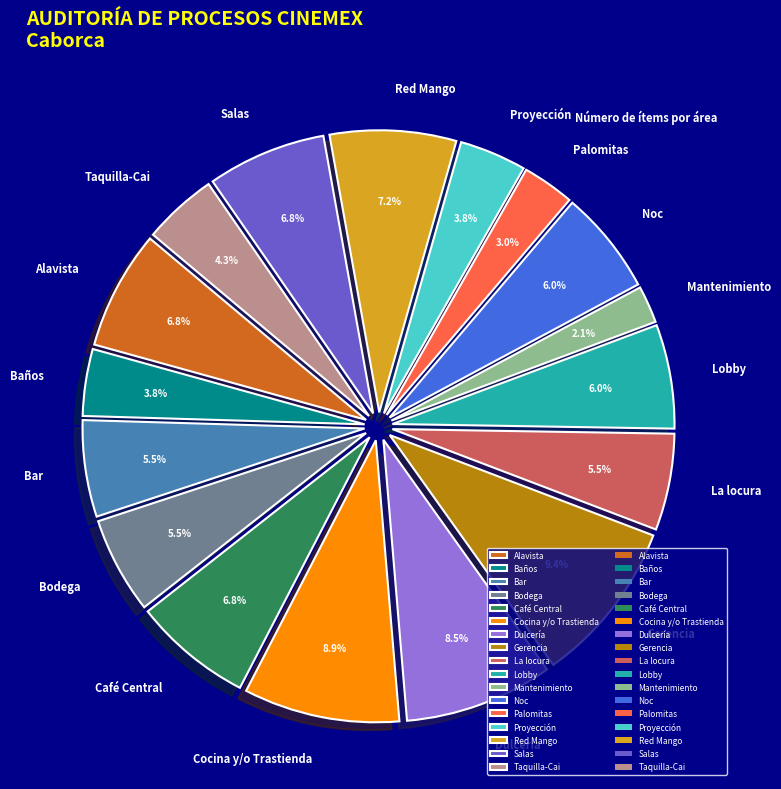

How much of the chart is everything except Bar?

94.5%